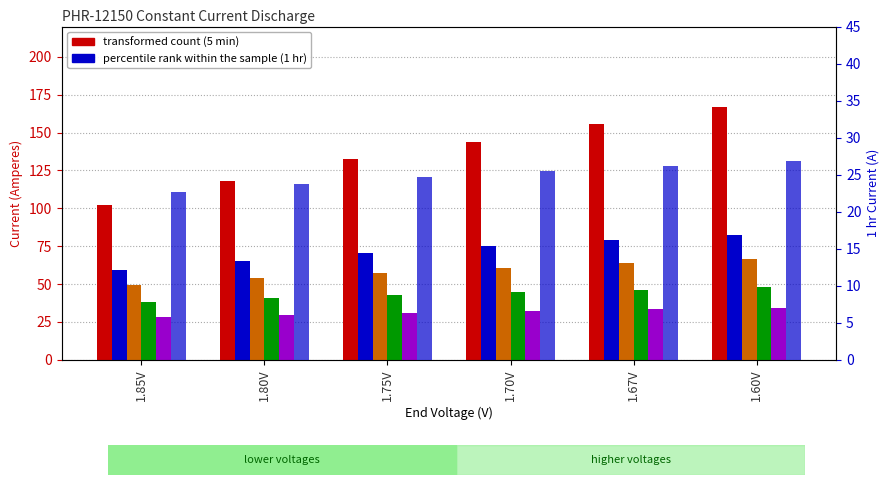

Where does the 30 min series first go above 44?

1.70V